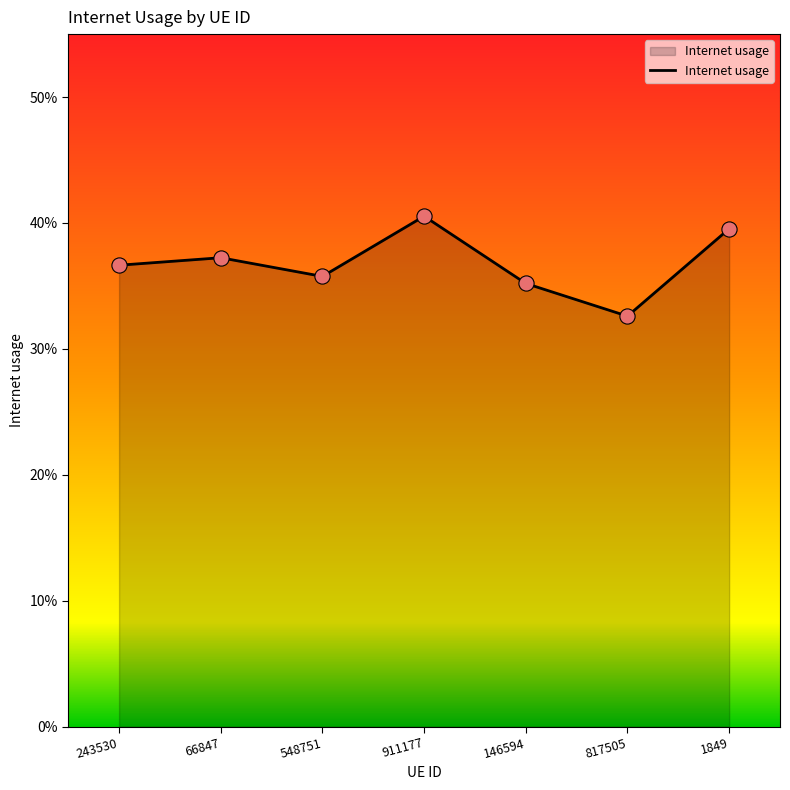

Is this an area chart (filled region under the line)?

Yes